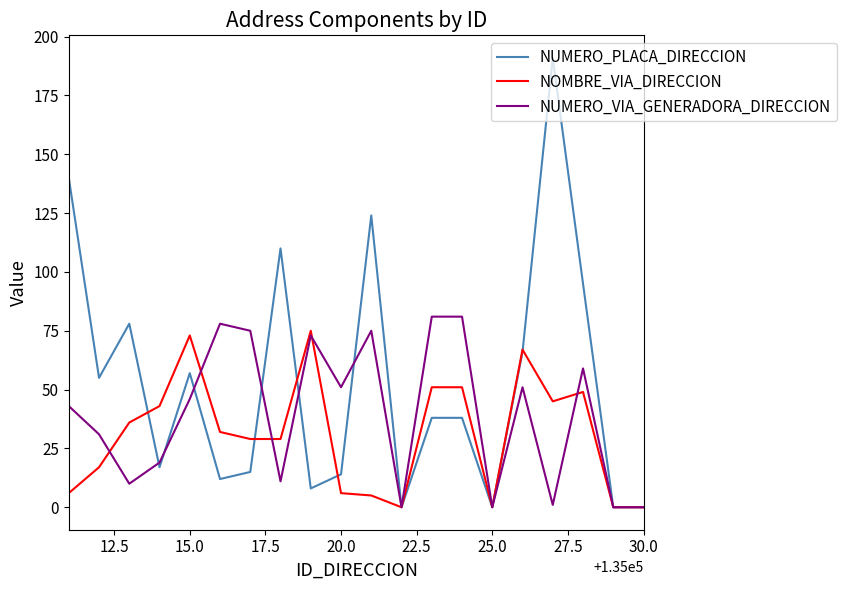

What is the maximum value for NUMERO_VIA_GENERADORA_DIRECCION?

81